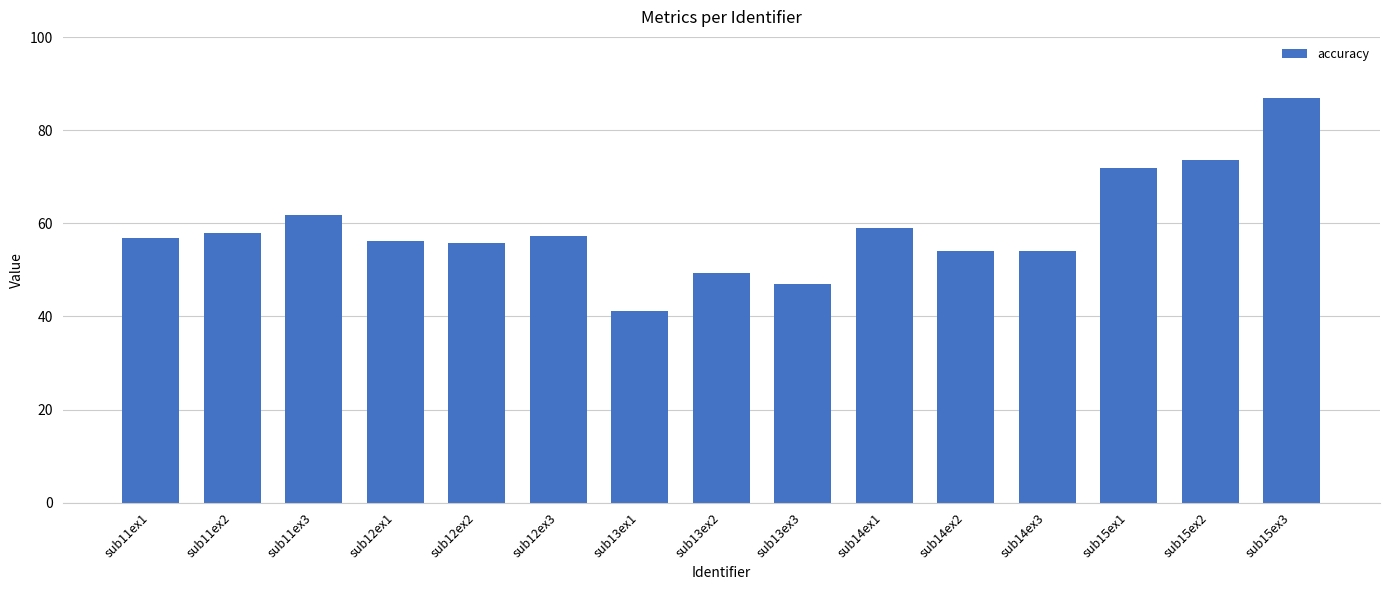

What is the label of the 1st bar from the left?

sub11ex1